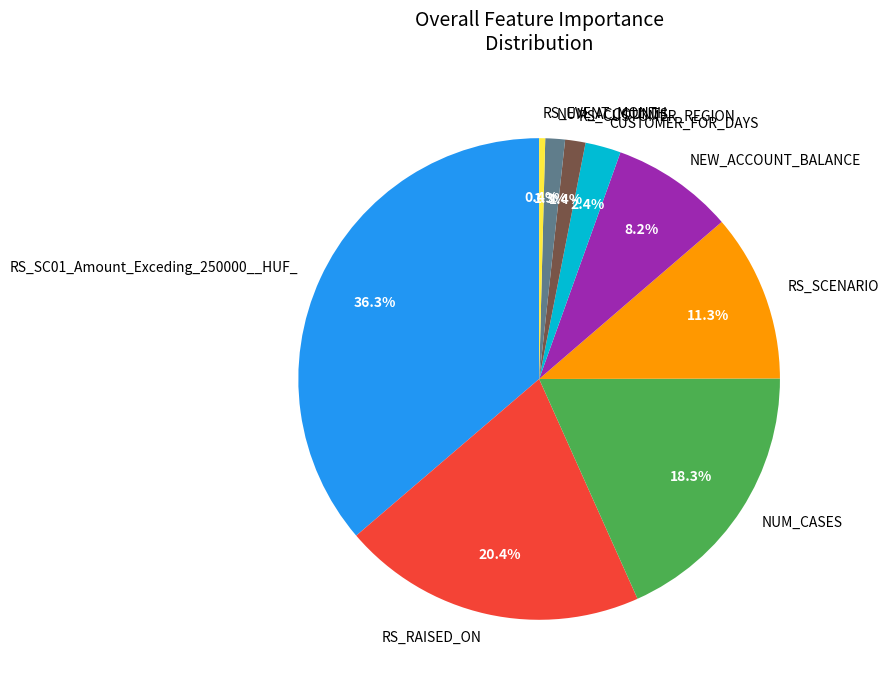

Does NUM_ACCOUNTS account for over 50% of the chart?

No